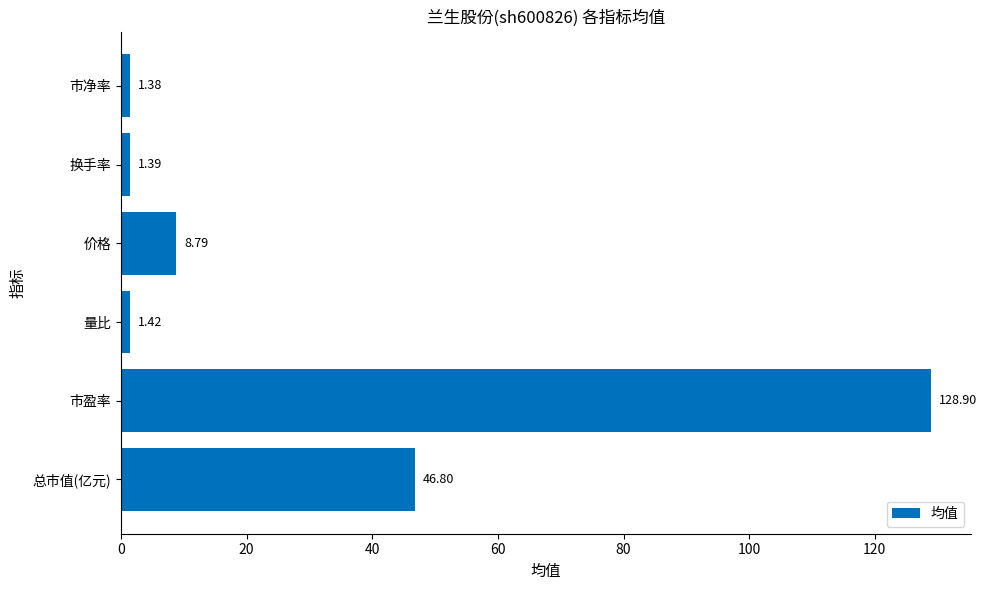

How many categories are shown in the chart?

6